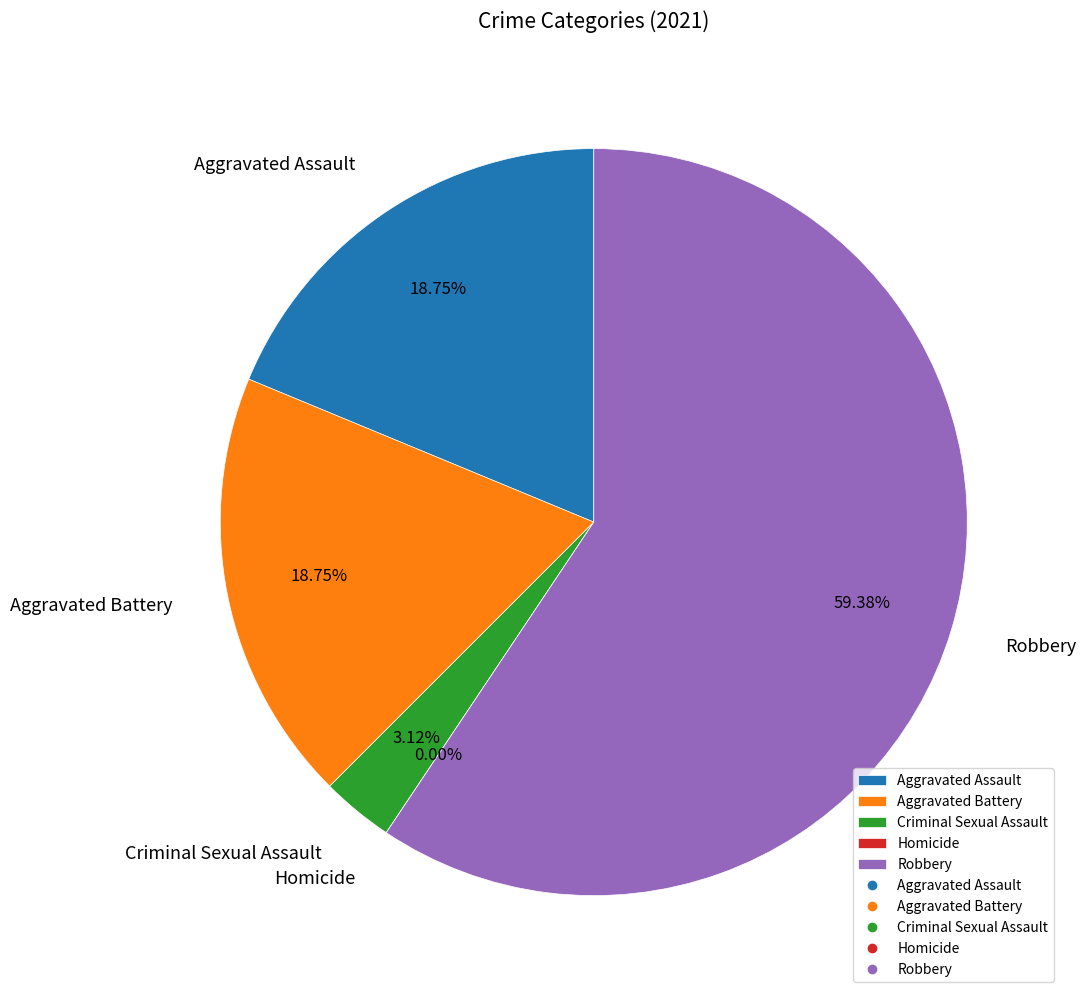

Approximately how many times larger is the value at Aggravated Battery compared to Aggravated Assault?

1.0